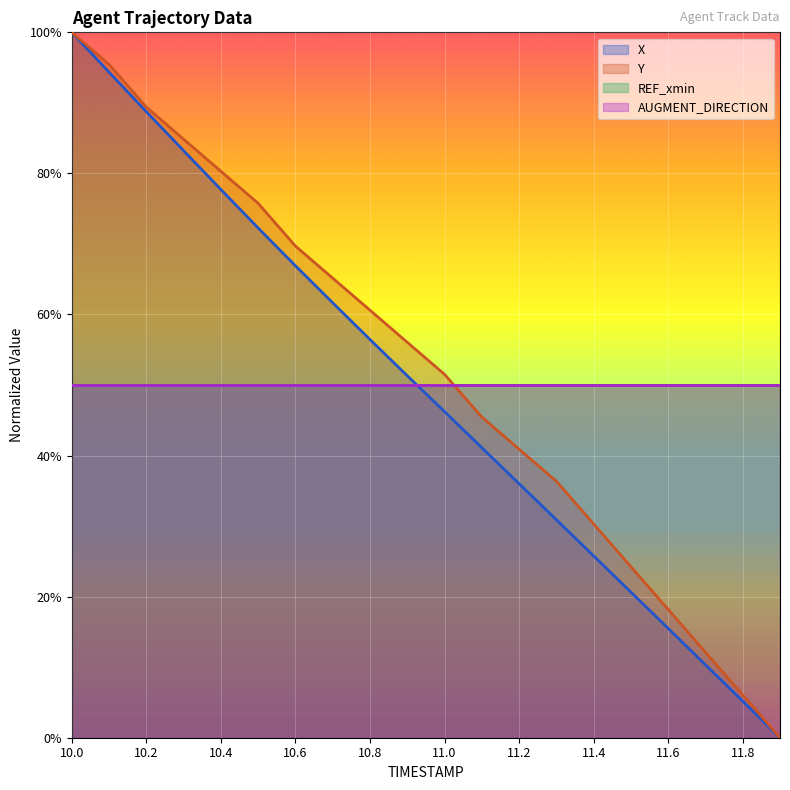

Reading left to right, what are all the values shown in this chart?

X: 1.0	0.9	0.9	0.8	0.8	0.7	0.7	0.6	0.6	0.5	0.5	0.4	0.4	0.3	0.3	0.2	0.2	0.1	0.1	0.0
Y: 1.0	1.0	0.9	0.8	0.8	0.8	0.7	0.7	0.6	0.6	0.5	0.5	0.4	0.4	0.3	0.2	0.2	0.1	0.1	0.0